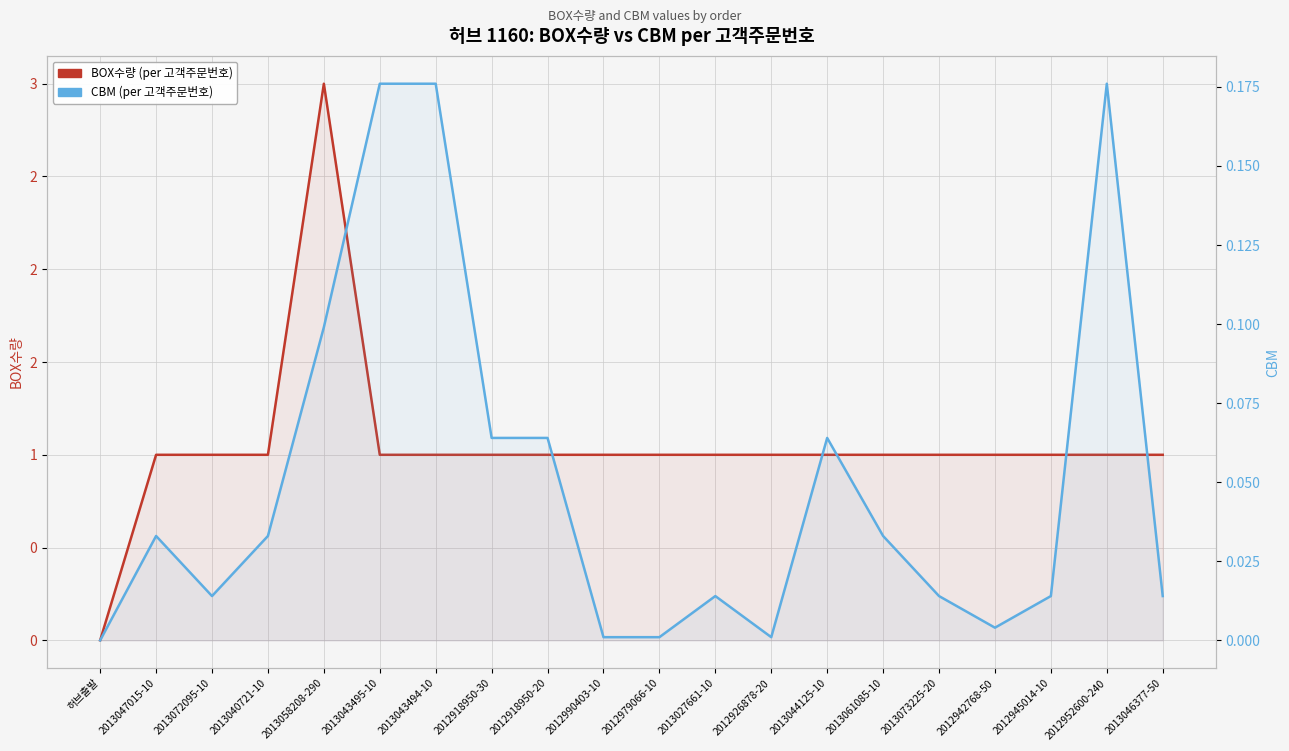

What is the difference between the second highest and second lowest values in the CBM series?

0.2